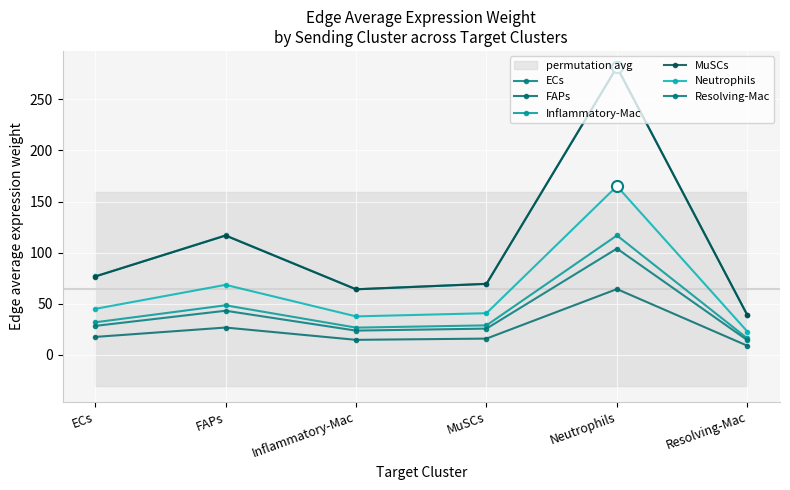

How many interior local valleys does the MuSCs series have?

1